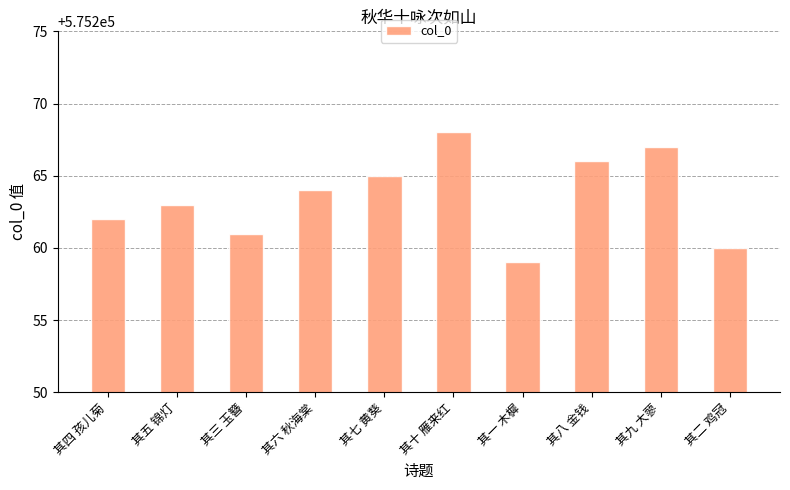

What is the label of the 7th bar from the right?

其六 秋海棠